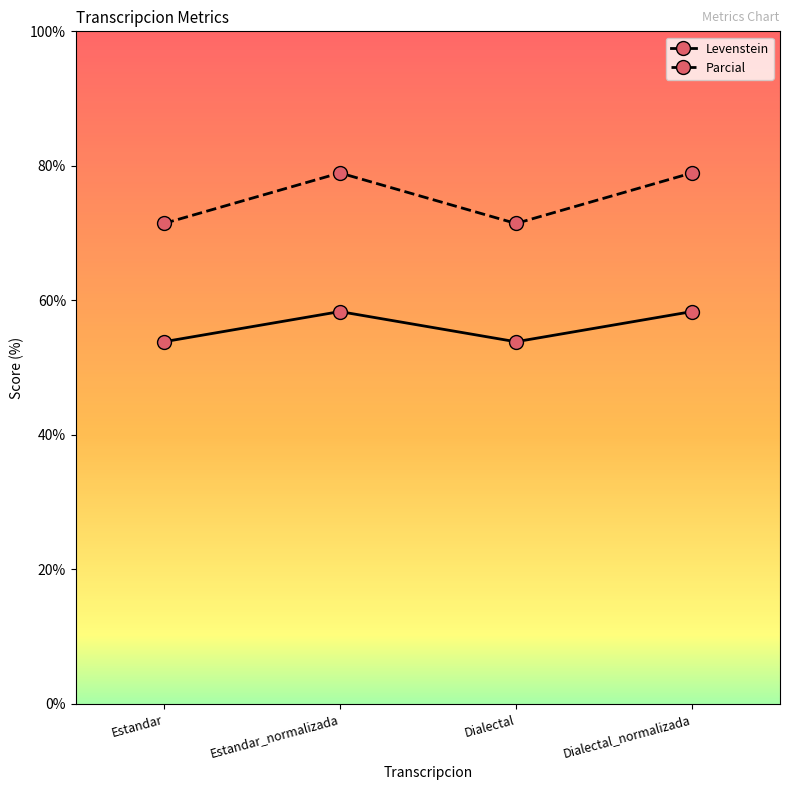

What is the value of the Parcial point at the 3rd from the left?

71.4